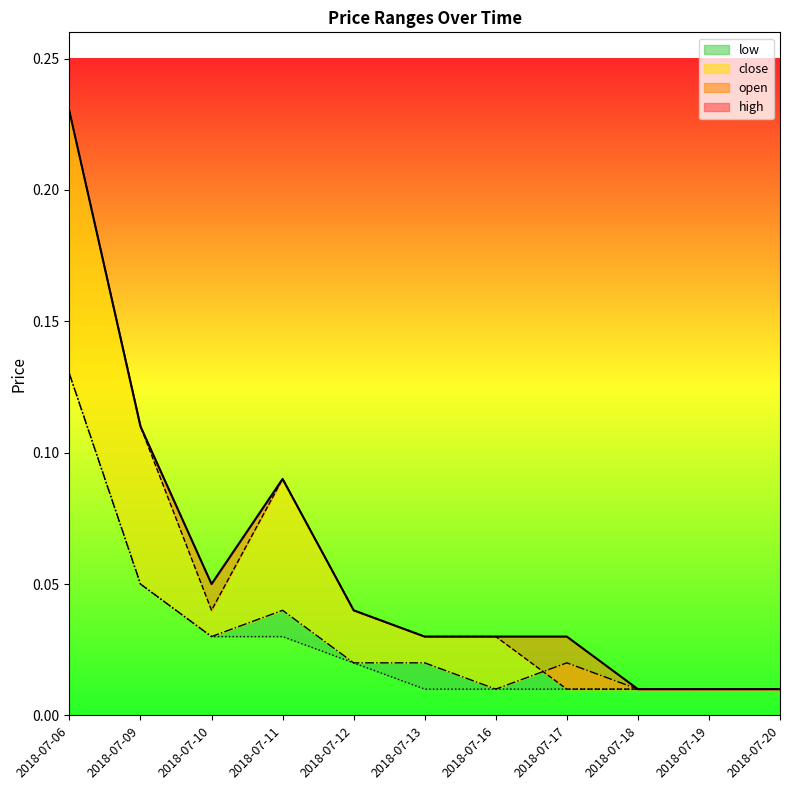

Is the value of low at 2018-07-17 greater than the value of close at 2018-07-09?

No